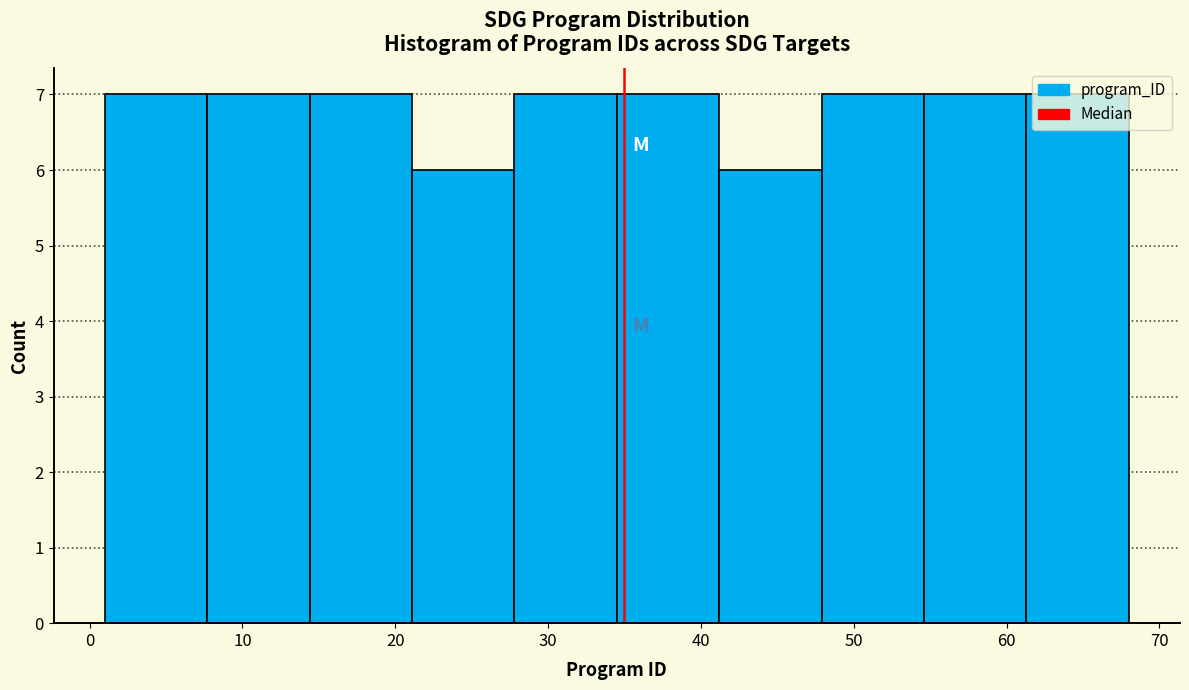

Reading left to right, list every bar in this chart as the range it spans on the x-axis followed by its height. Neither the bar edges nor the heights are printed on the chart, so give them approximately, as read against the axes.

1.0 to 7.7: 7
7.7 to 14.4: 7
14.4 to 21.1: 7
21.1 to 27.8: 6
27.8 to 34.5: 7
34.5 to 41.2: 7
41.2 to 47.9: 6
47.9 to 54.6: 7
54.6 to 61.3: 7
61.3 to 68.0: 7